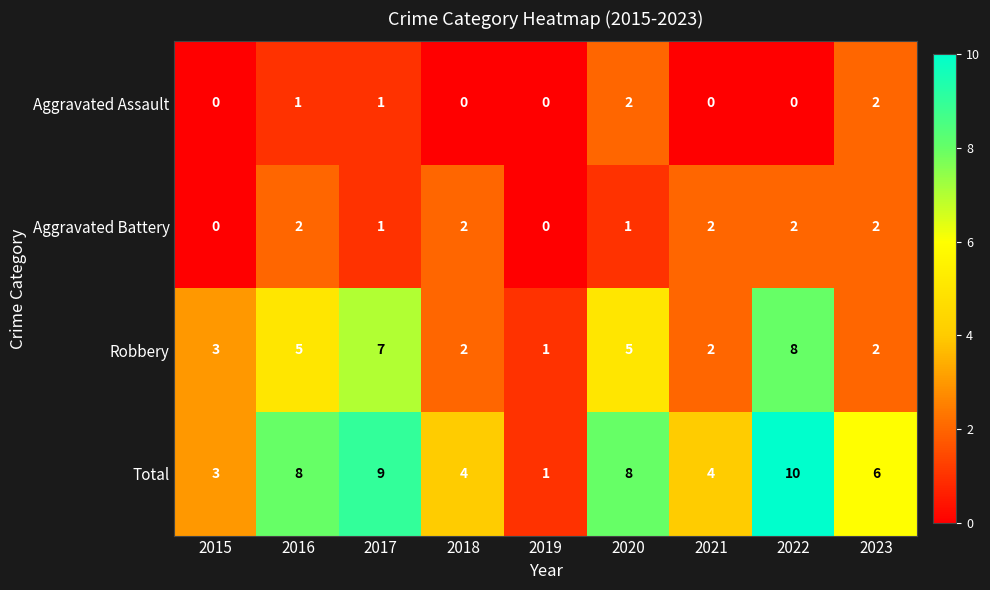

How many data points in Total are less than 6?

4